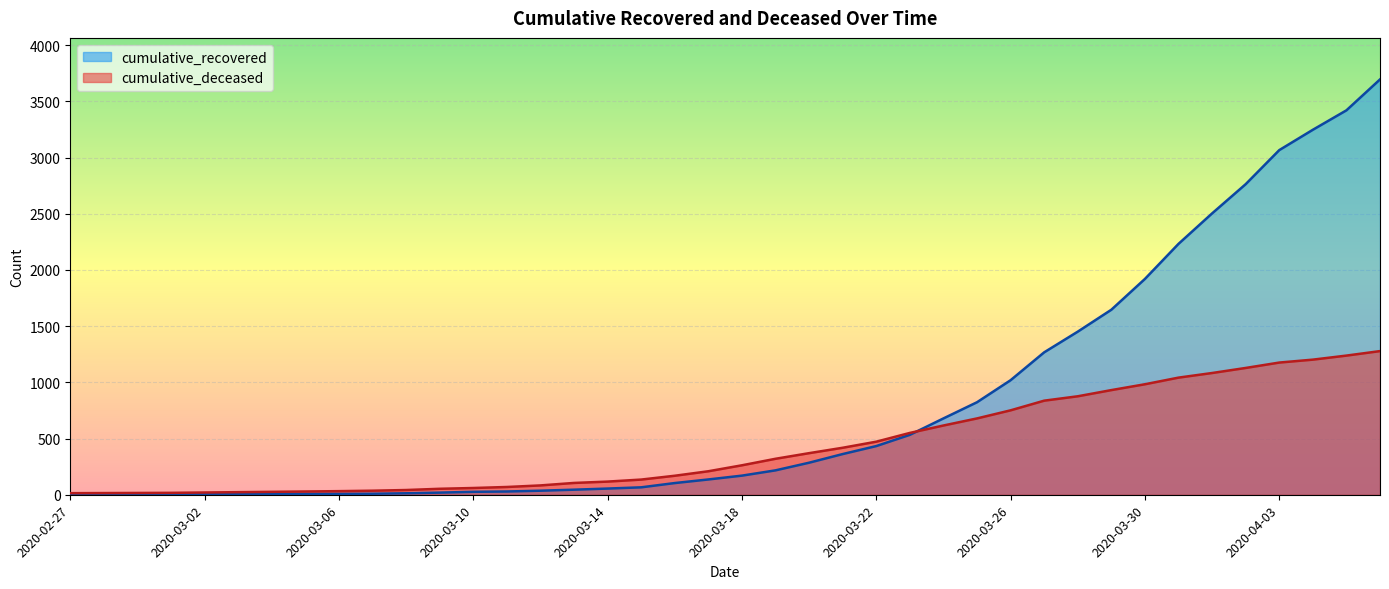

True or false: cumulative_deceased and cumulative_recovered cross at least once.

True